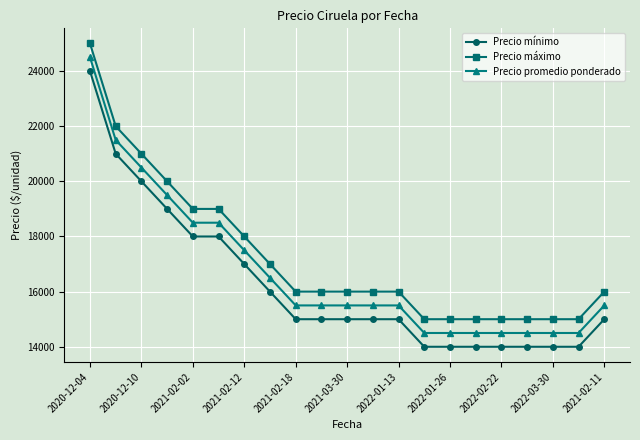

What is the highest value of the Precio mínimo series?

24000